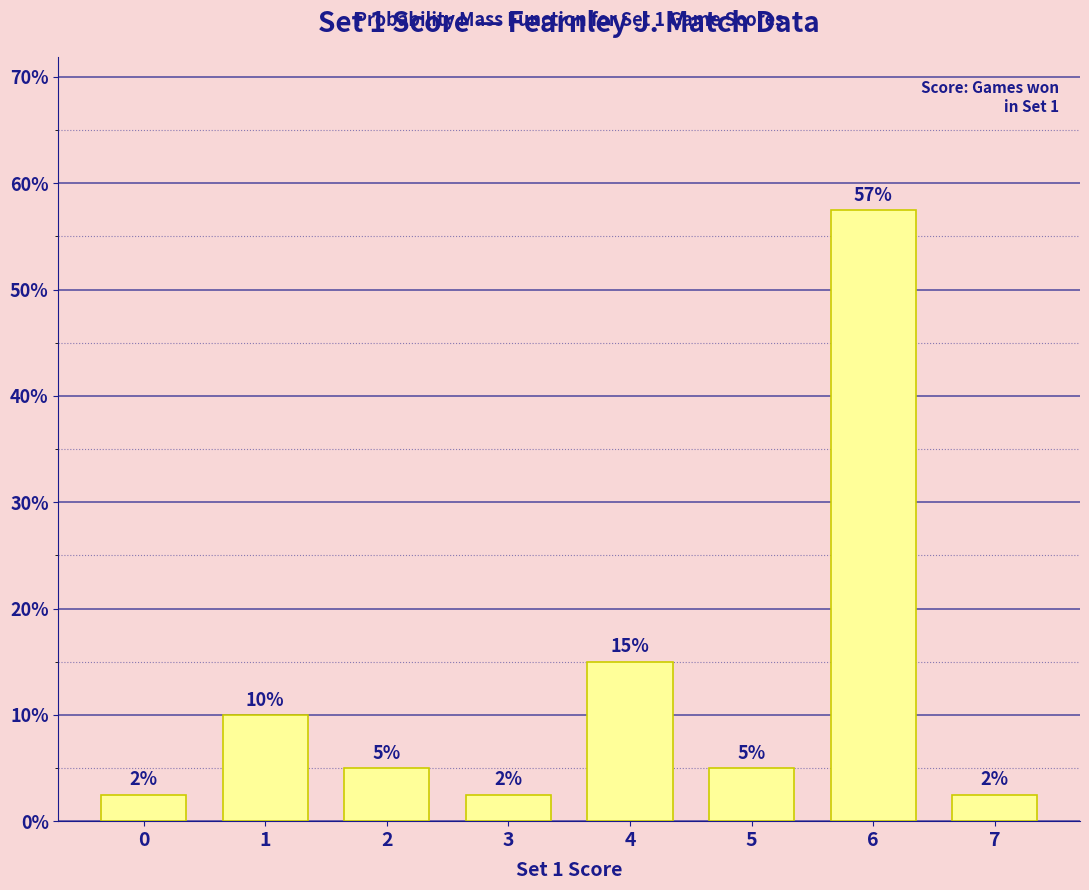

Are the bars horizontal?

No